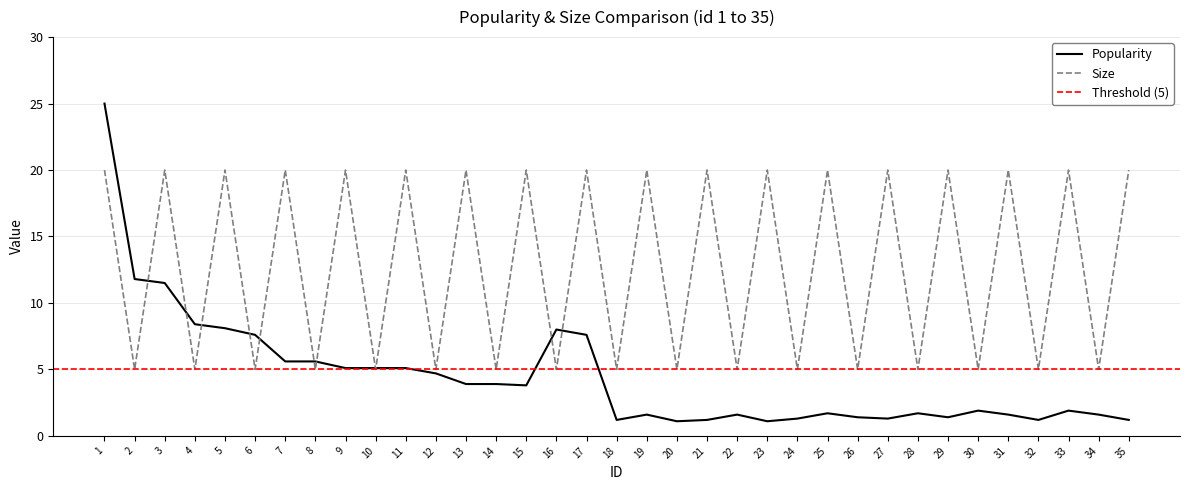

At which category is the sum across all series the highest?

1